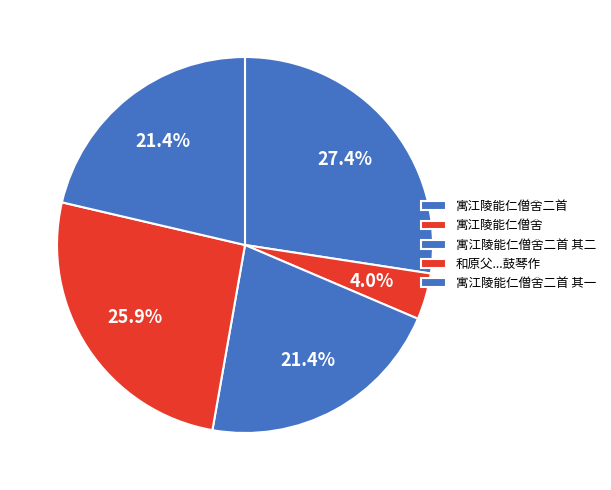

Approximately how many times larger is the value at 寓江陵能仁僧舍二首 其二 compared to 寓江陵能仁僧舍二首 其一?

1.0